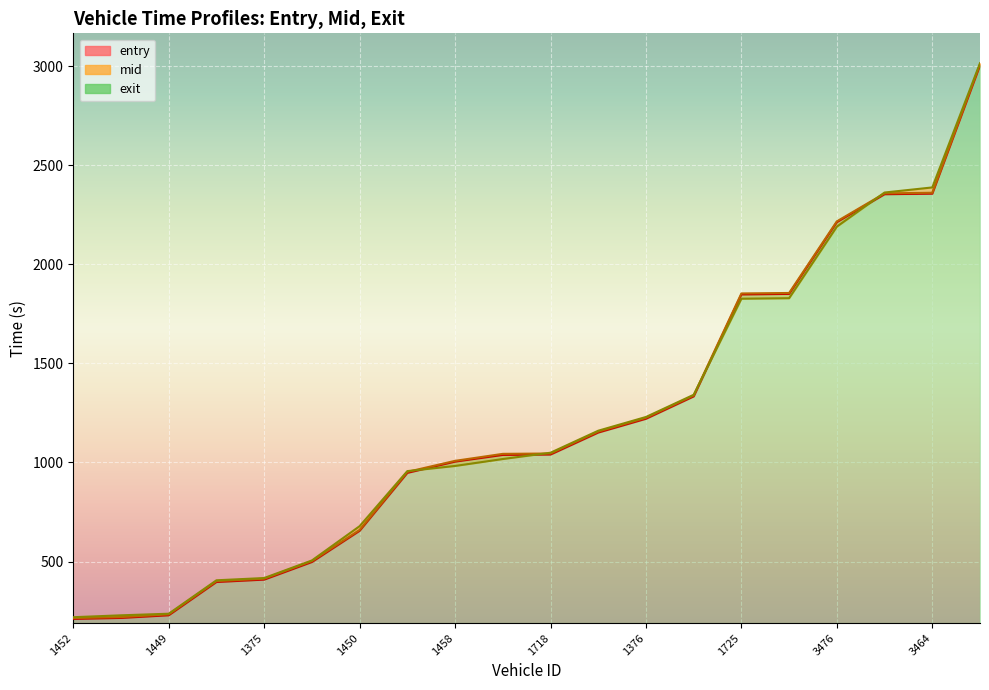

How many data points in exit are above 1049?

10